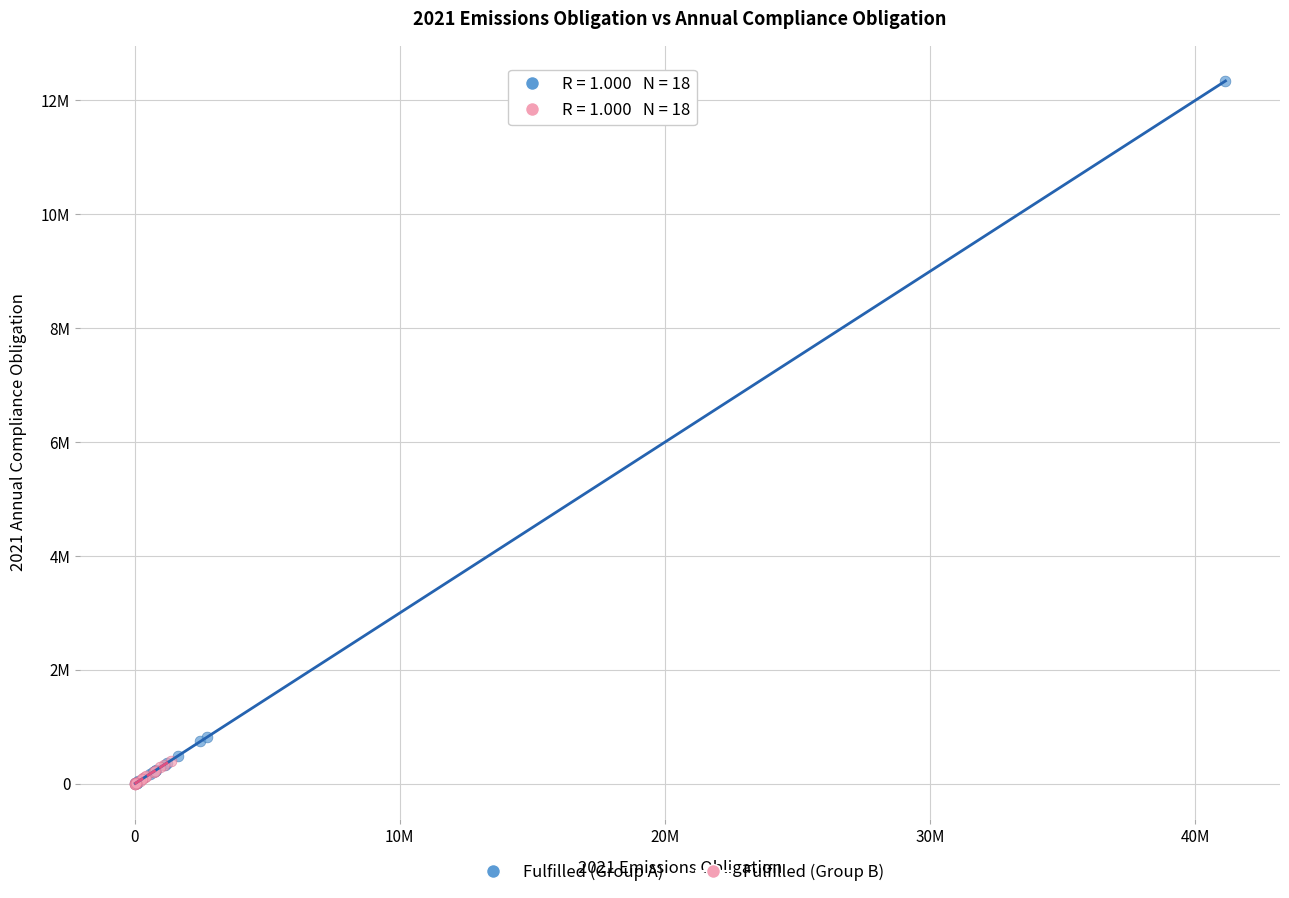

What are all the series names shown in the legend?

Fulfilled (Group A), Fulfilled (Group B)